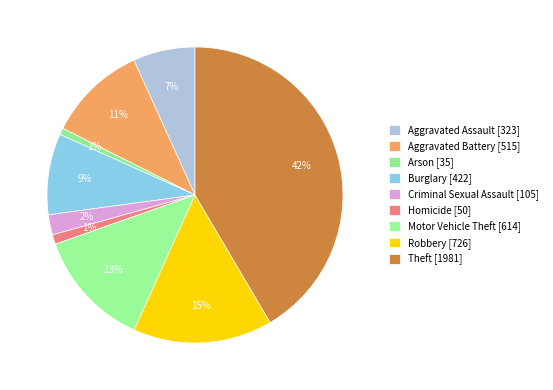

Count the number of slices in the pie.

9